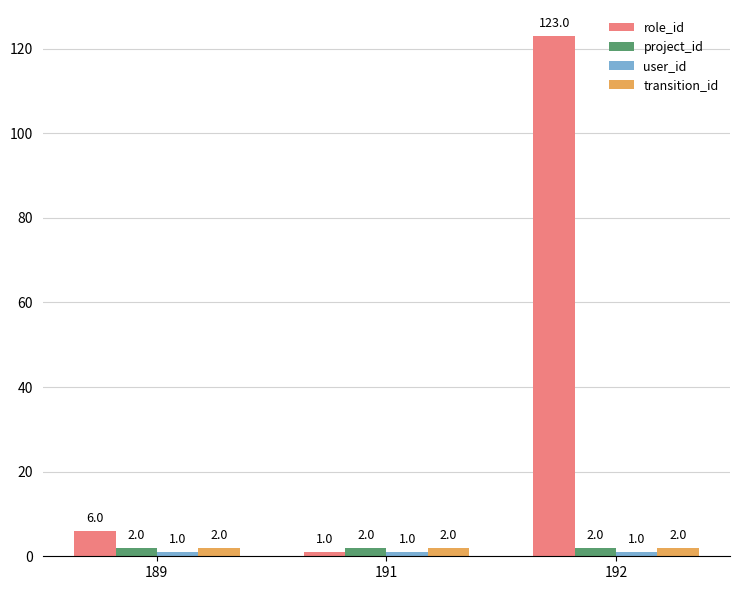

At which category is the sum across all series the highest?

192